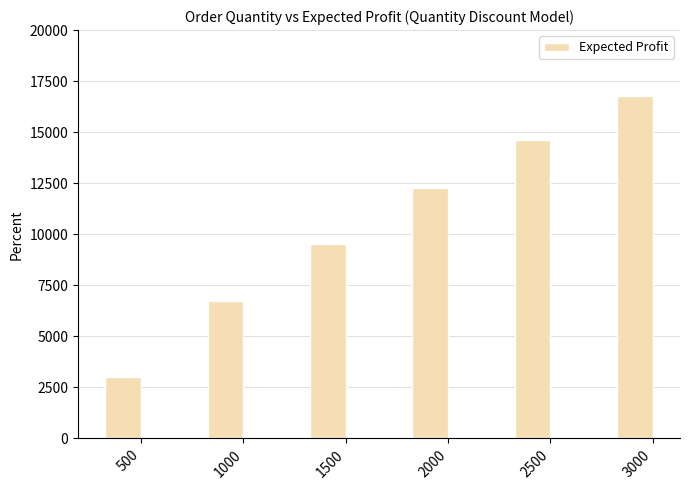

Count the values in the range 6750 to 14625.

4